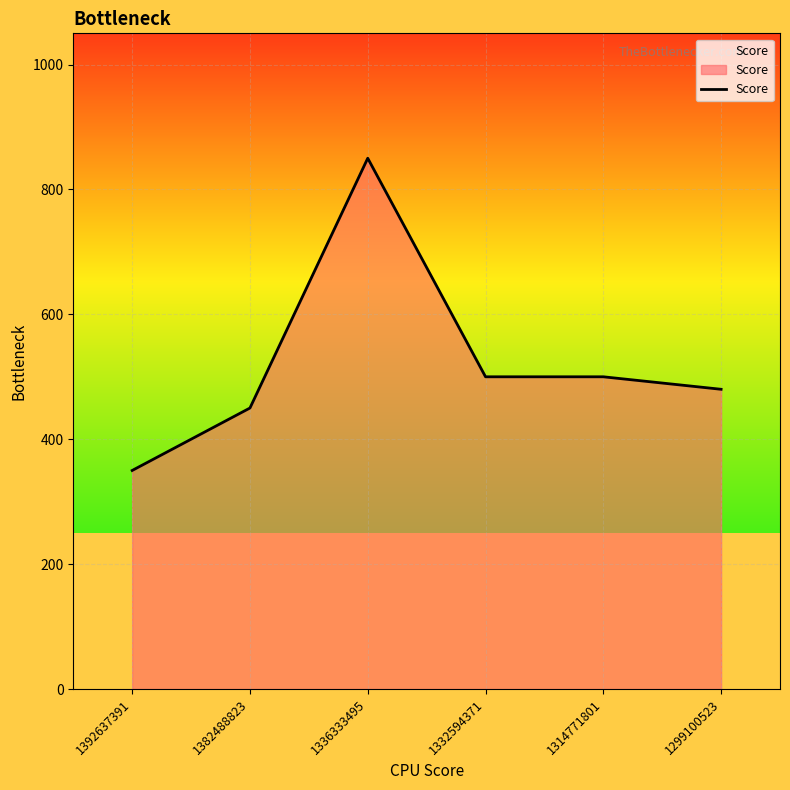

At which category does the data reach its first local peak?

1336333495